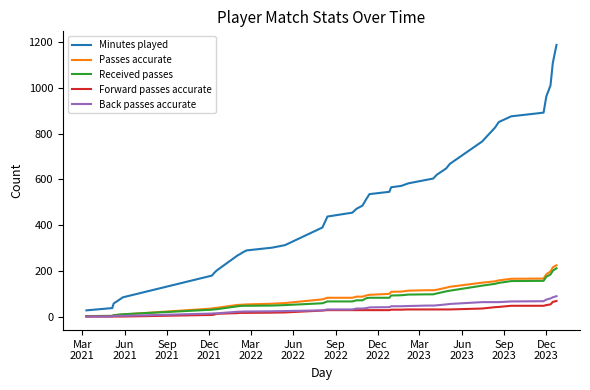

How many values in the Passes accurate series are below 96?

19